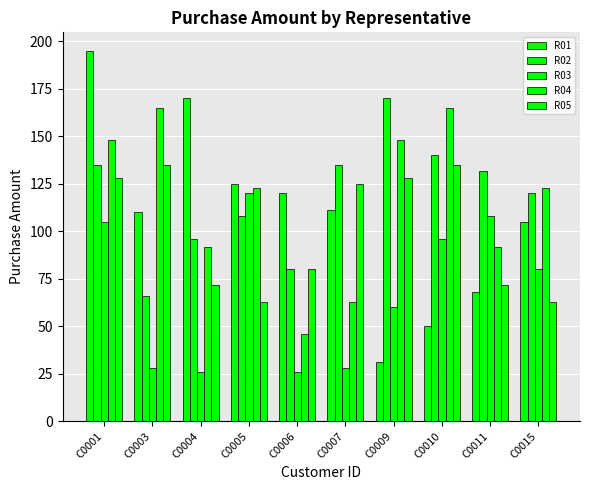

What is the average value of the R02 series?

118